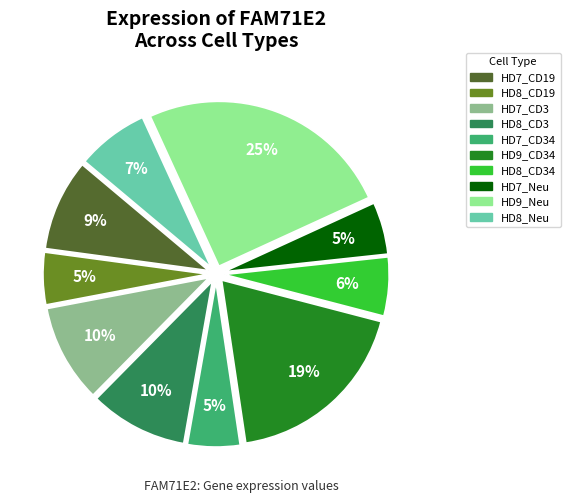

Between HD9_CD34 and HD7_CD3, which is larger?

HD9_CD34